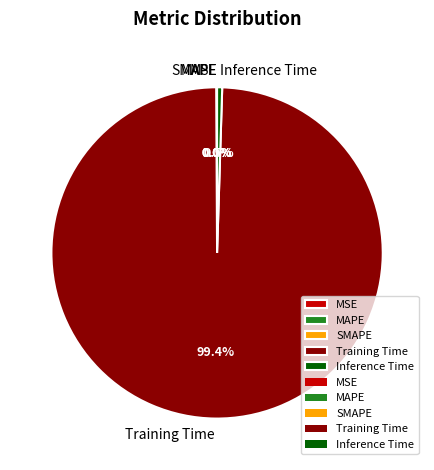

What portion of the pie excludes Inference Time?

99.5%